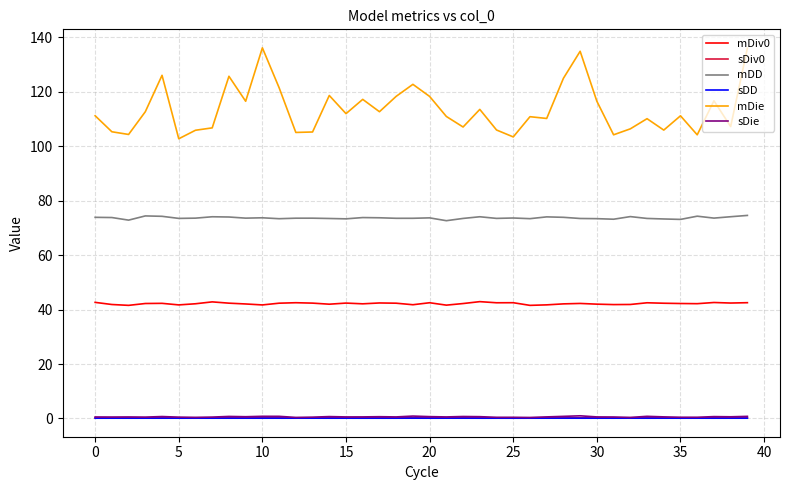

What is the average value of the mDD series?

73.7